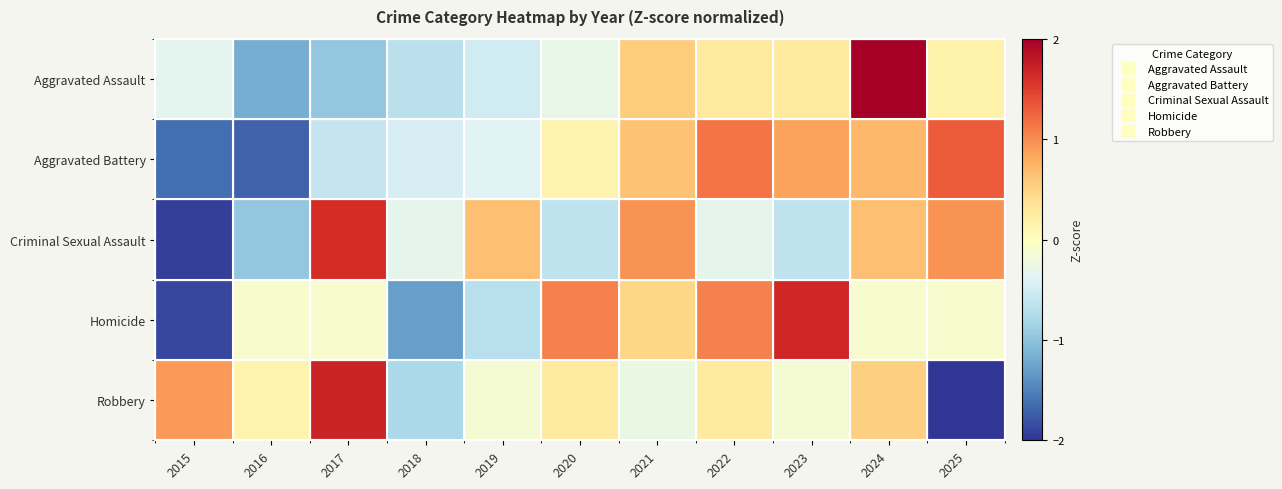

At which category is the sum across all series the highest?

2024